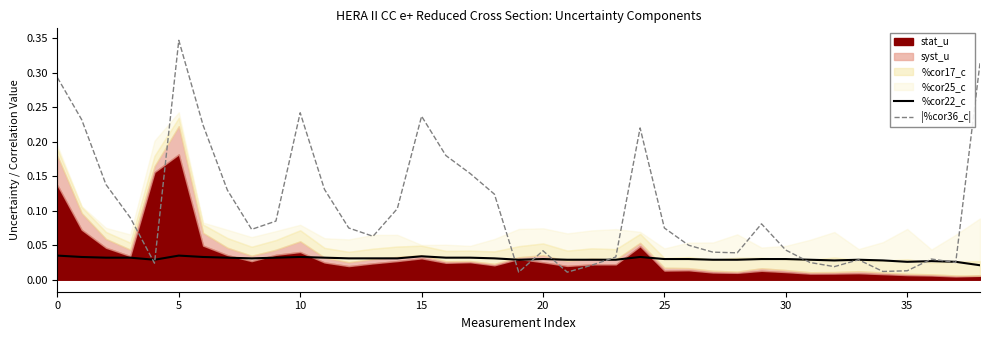

True or false: %cor22_c and |%cor36_c| intersect in this chart.

True